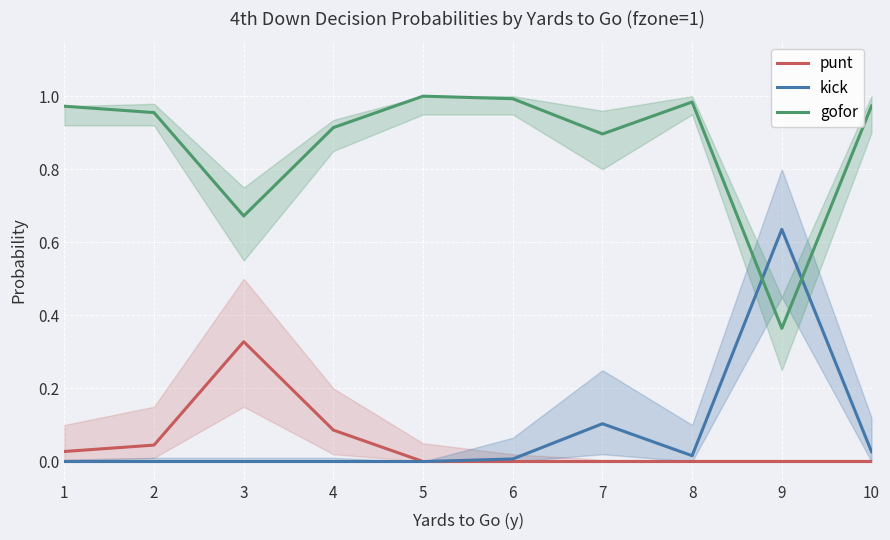

At how many categories does at least one series exceed 0?

10